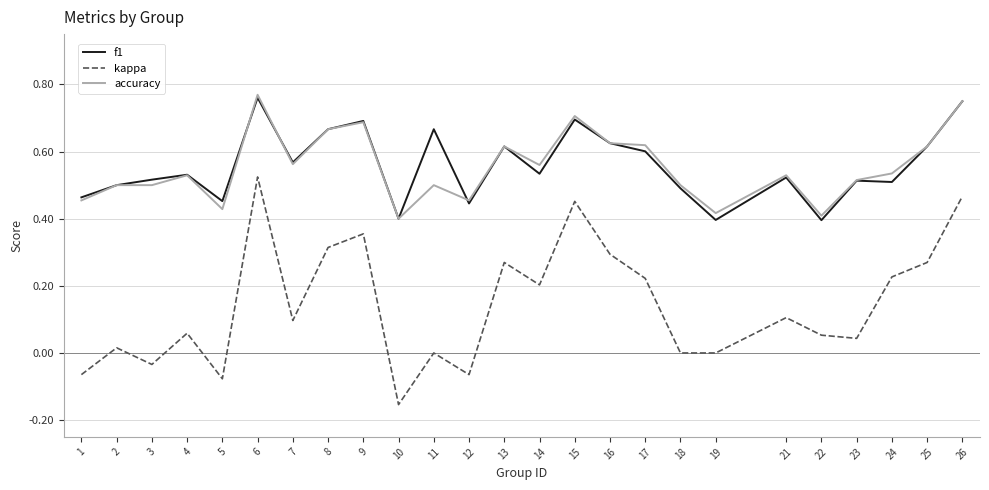

Which category has the lowest value in the kappa series?

10